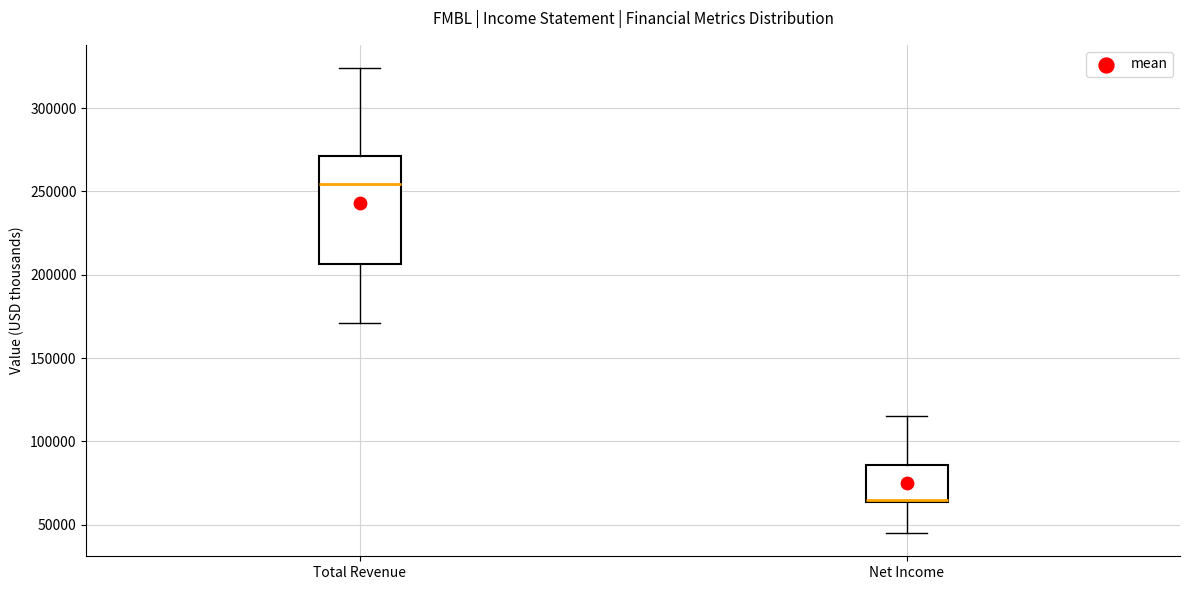

Reading left to right, transcribe this box plot: for each box, give where its median line is, the range the box spans, and where its two whiskers end, as read against the y-axis. The values are not printed on the chart, so give them approximately, as read against the axis.

Total Revenue: median 255000, box 205000 to 270000, whiskers 170000 to 325000
Net Income: median 65000, box 65000 to 85000, whiskers 45000 to 115000